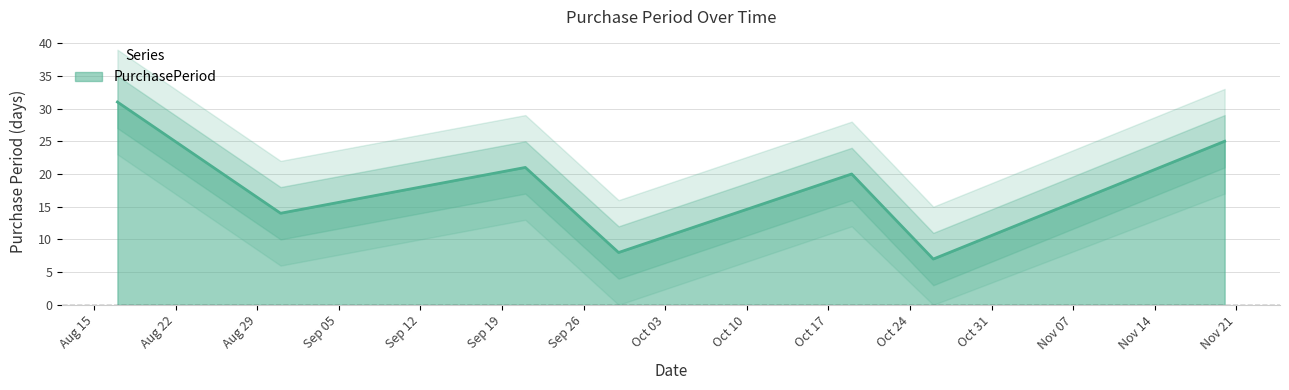

Which label corresponds to the smallest value in the chart?

2017-10-26